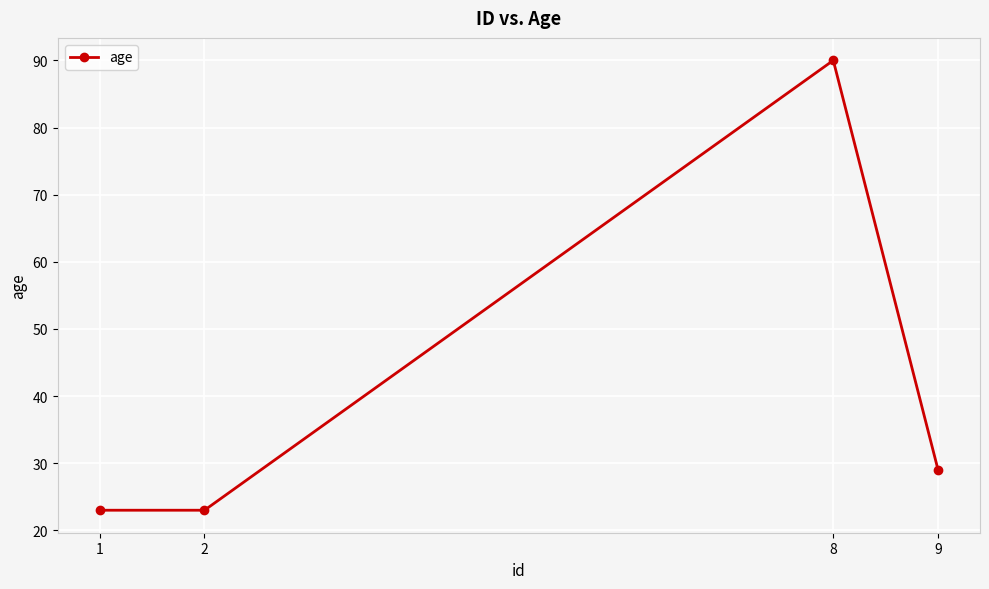

What is the average value?

41